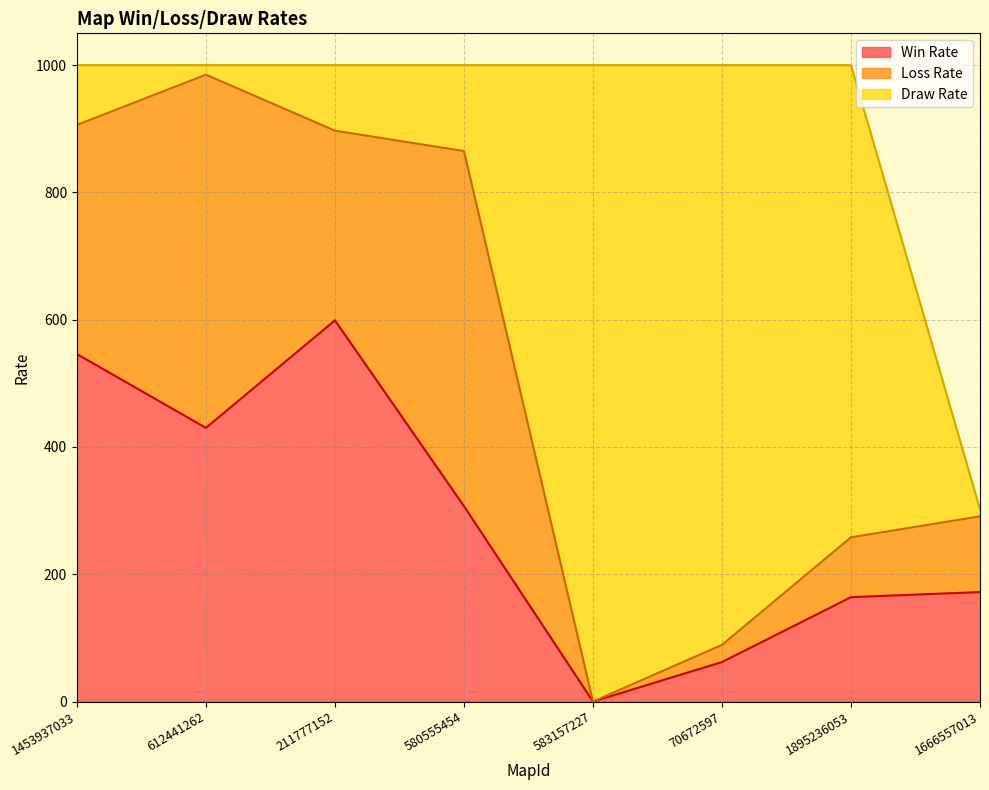

At which category does the chart reach its peak across all series?

583157227